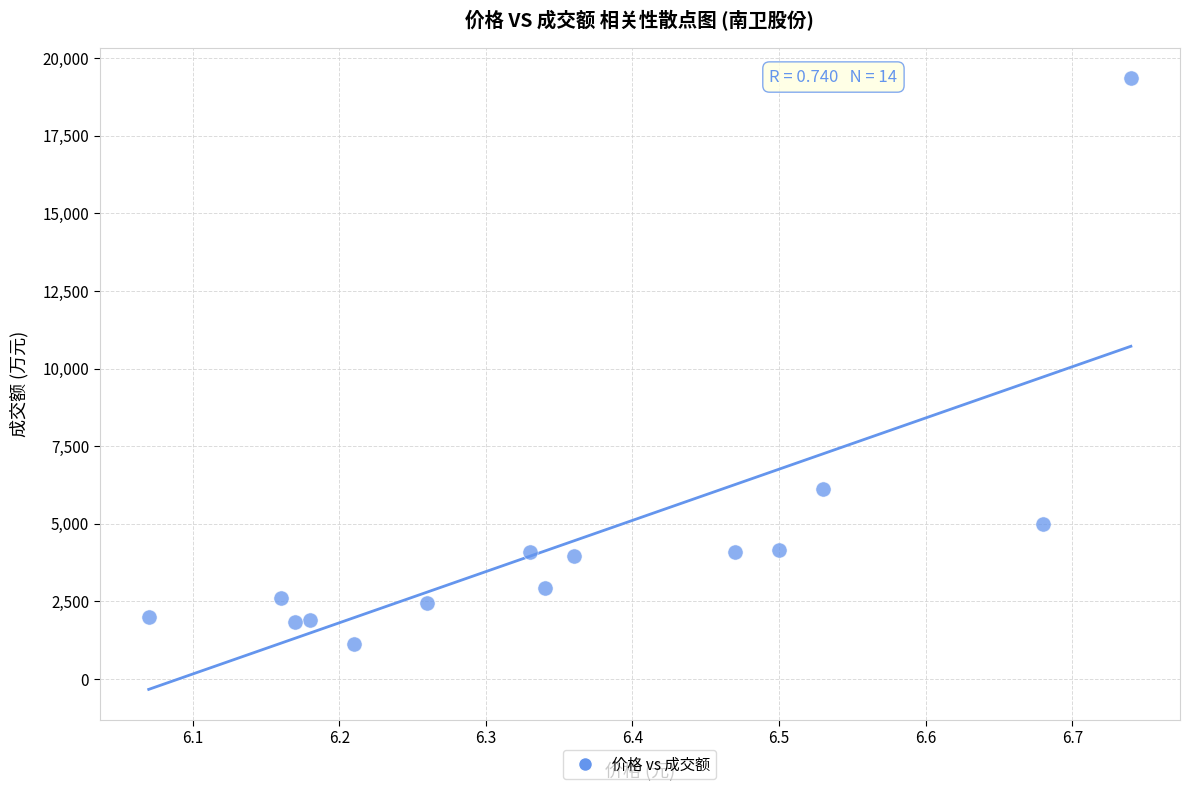

What Y value in the scatter plot is closest to 10244?

6108